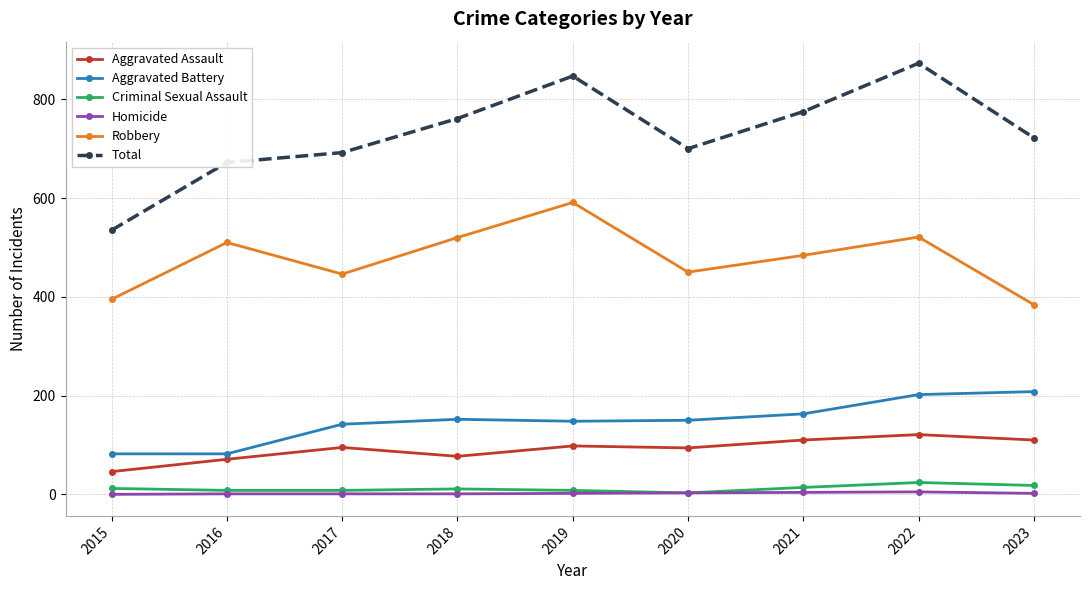

True or false: Robbery has a value of 395 at 2015.

True